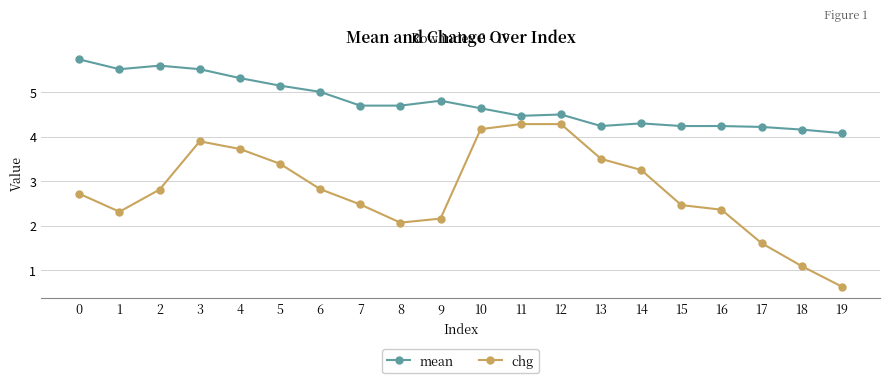

What are all the series names shown in the legend?

mean, chg